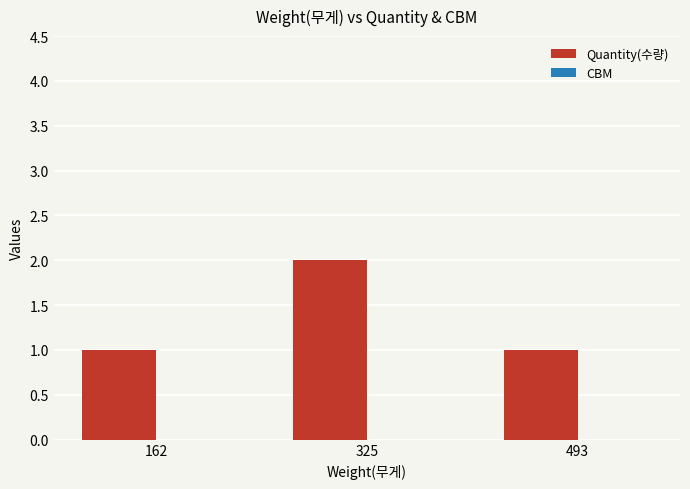

Reading right to left, what are all the values shown in this chart?

1	2	1